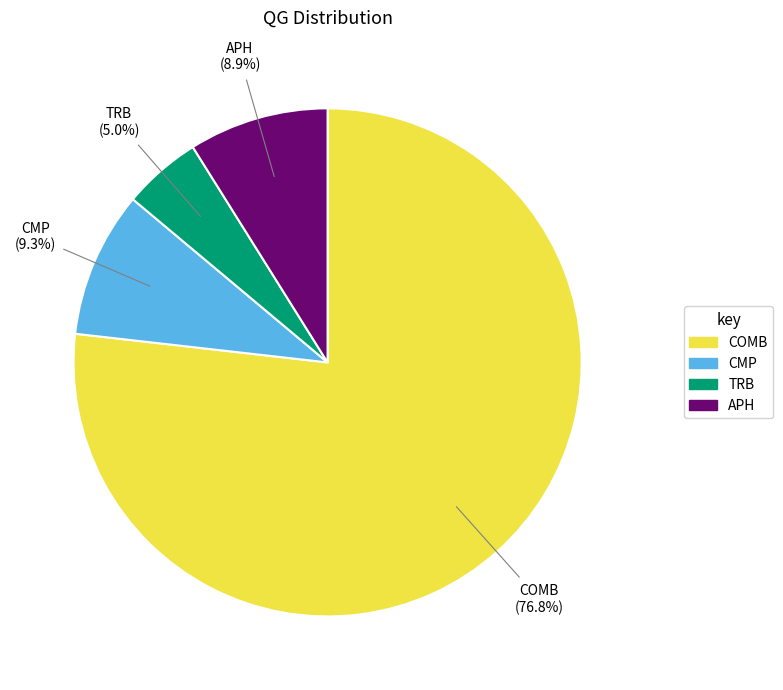

The CMP slice represents 9% of the pie. True or false?

True